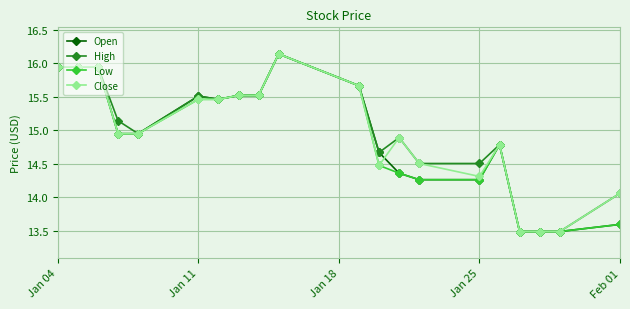

Does the chart have visible grid lines?

Yes